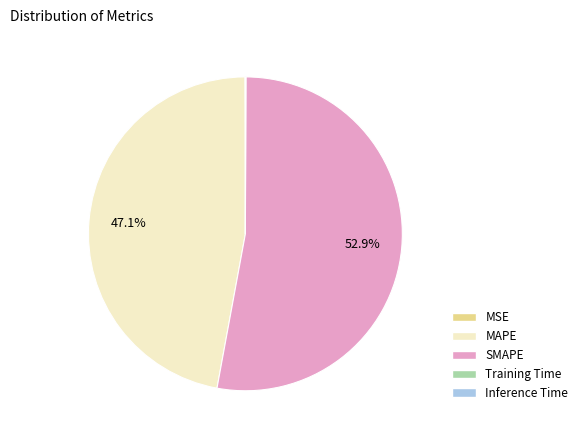

Approximately how many times larger is the value at MAPE compared to SMAPE?

0.9